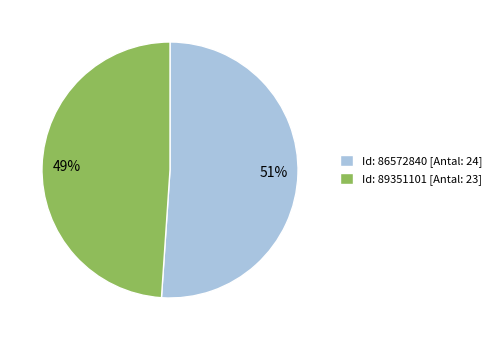

Approximately how many times larger is the value at Id: 89351101 [Antal: 23] compared to Id: 86572840 [Antal: 24]?

1.0